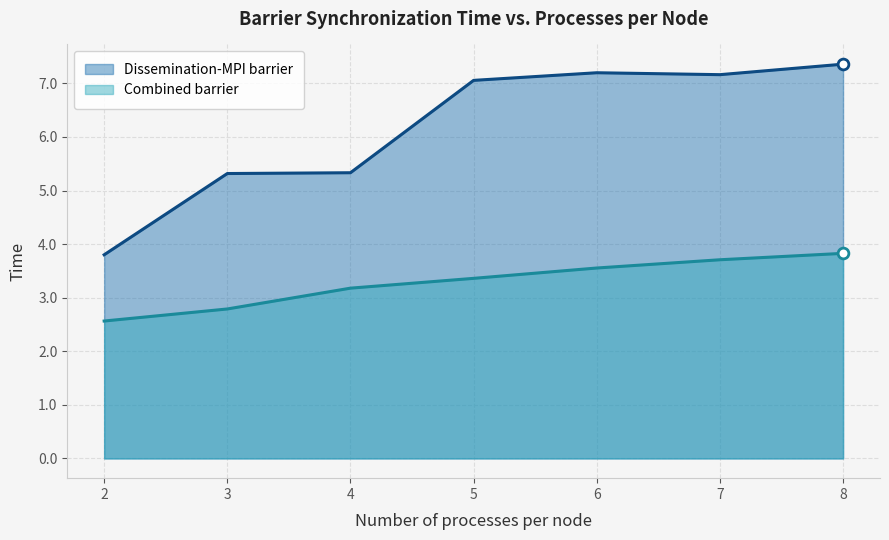

At how many categories does at least one series exceed 7?

4